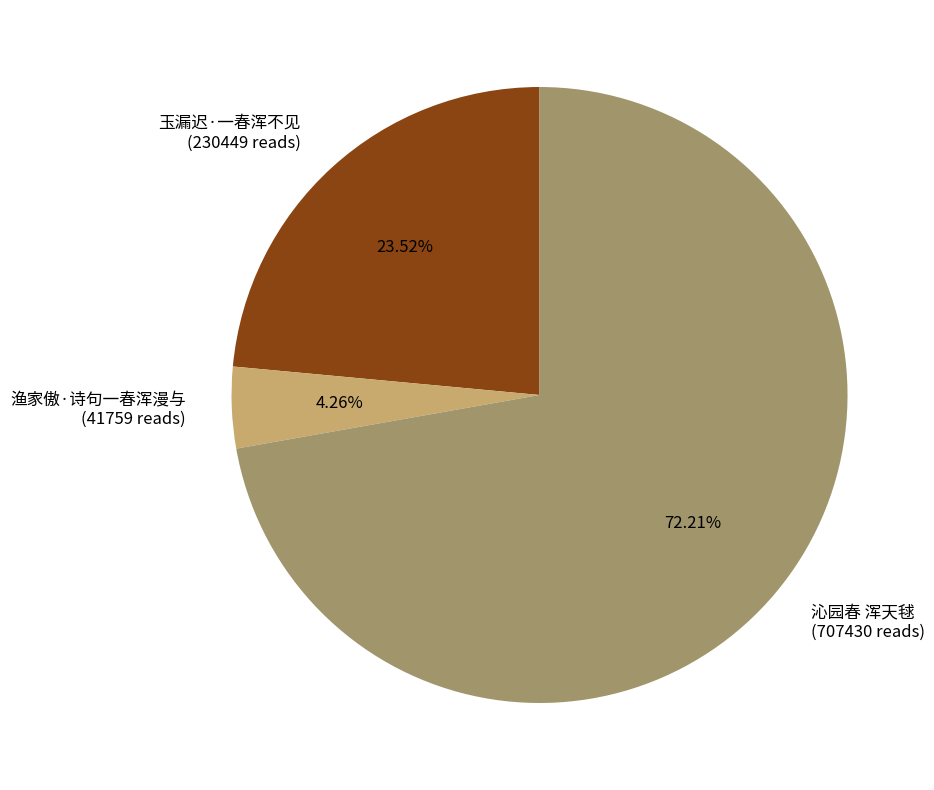

Is there a majority slice in this chart?

Yes